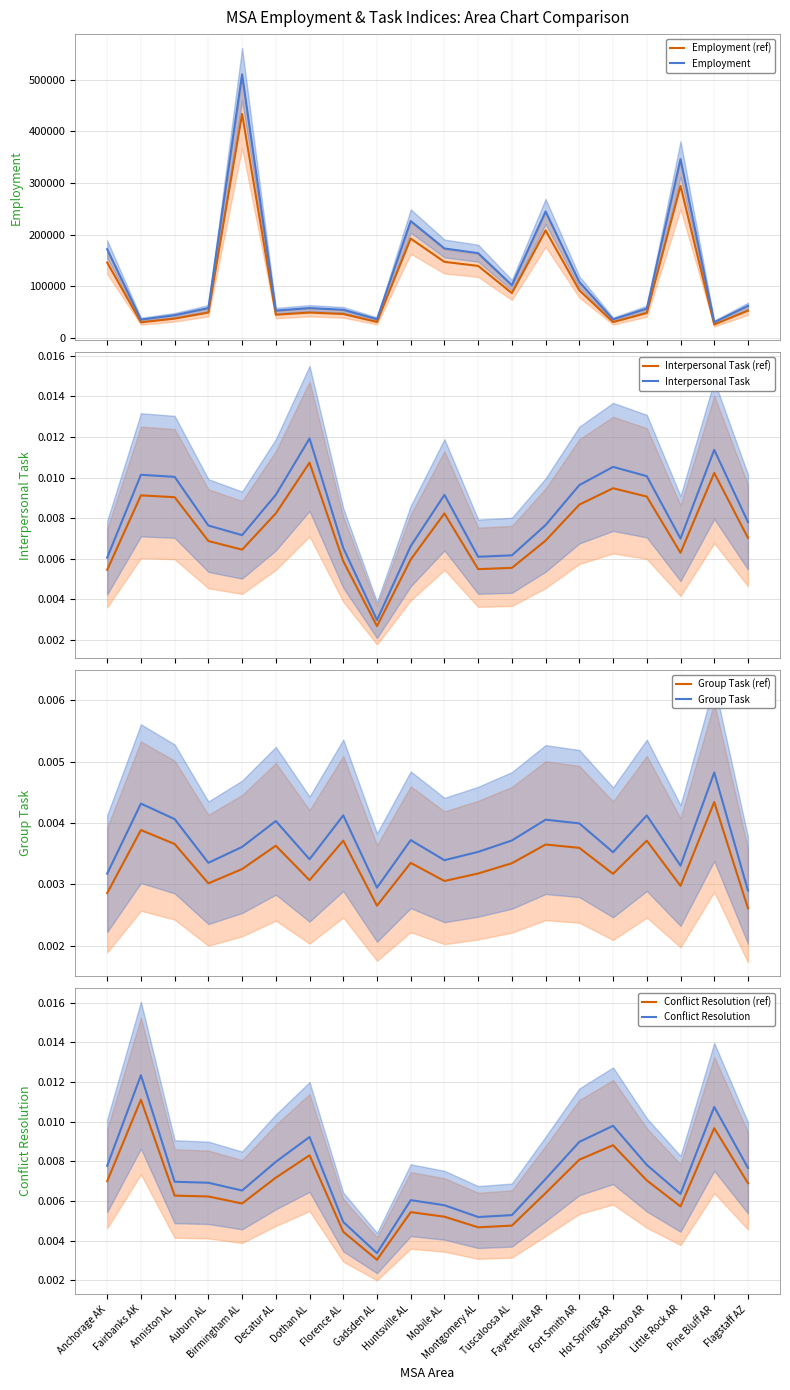

True or false: Conflict Resolution has a value of 0.0 at Decatur AL.

True